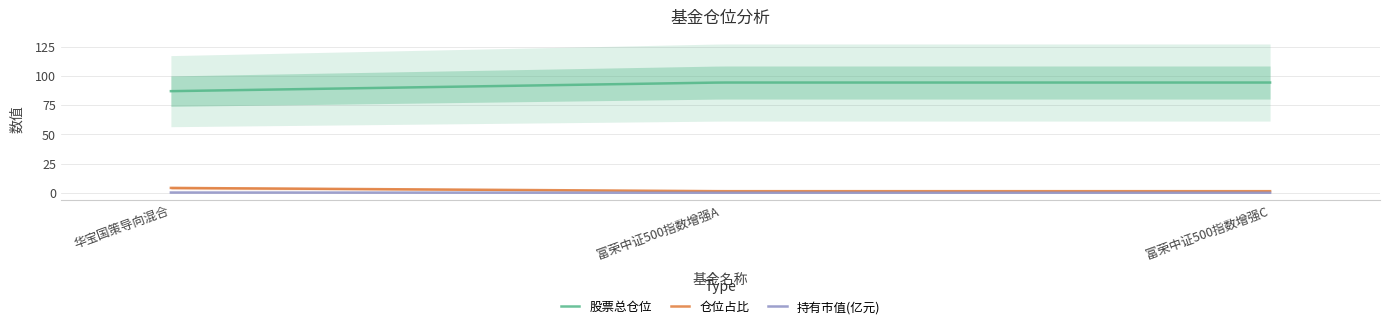

How many lines are shown in the chart?

3